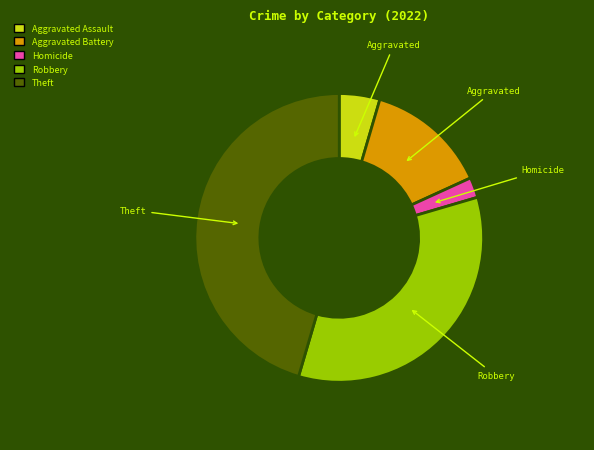

Is there any slice that represents more than half of the pie?

No